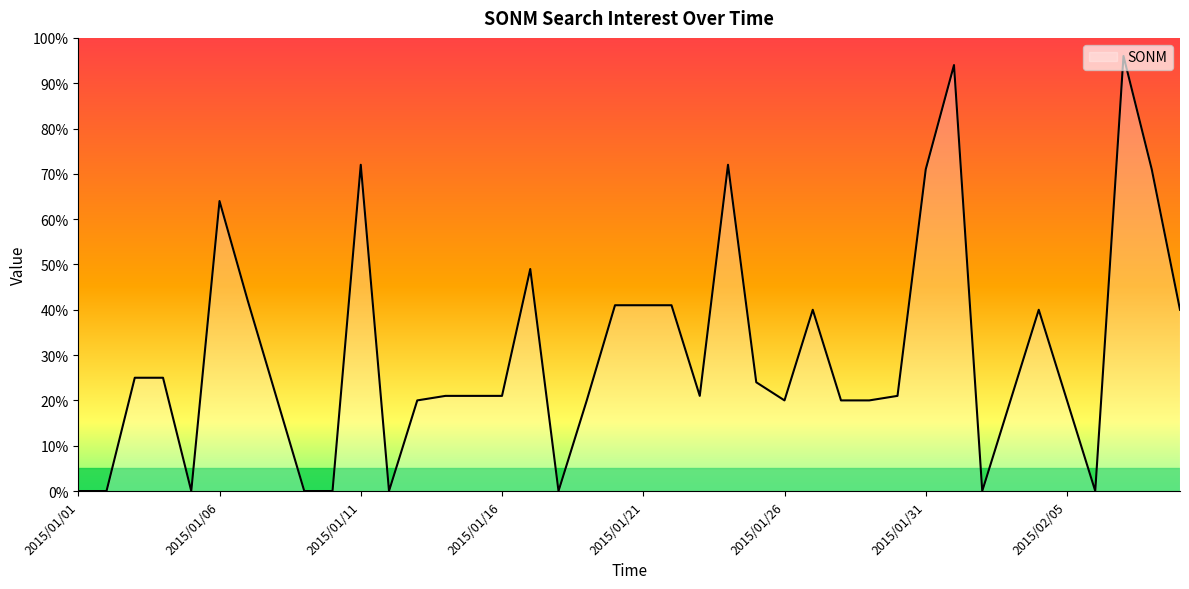

What is the maximum value shown in the chart?

96